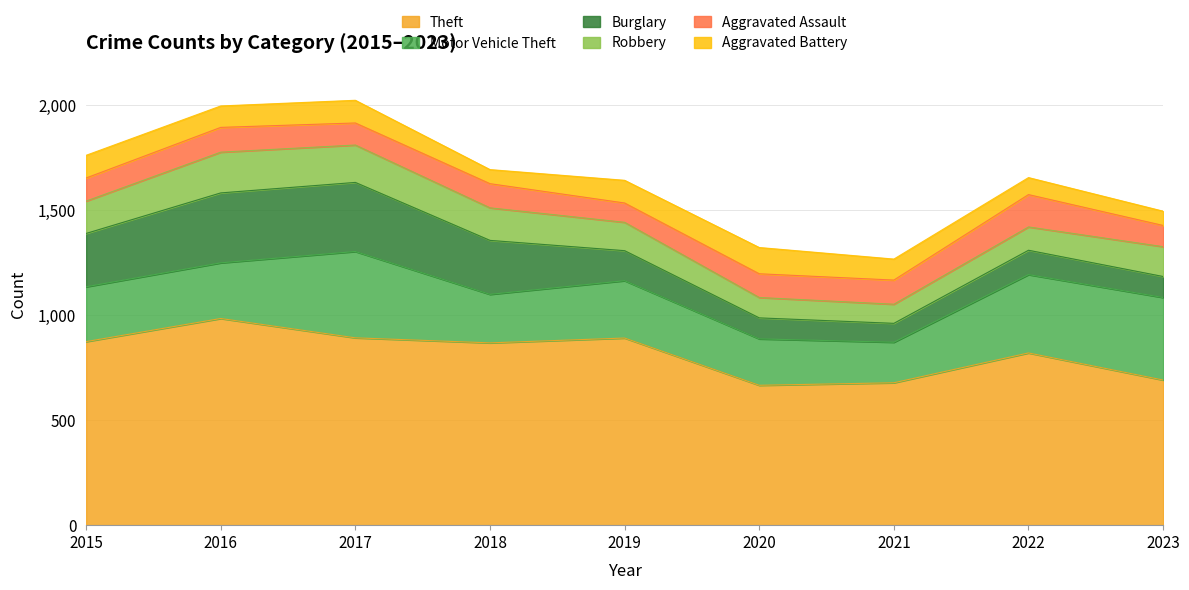

Does the chart display data point markers on the line(s)?

No